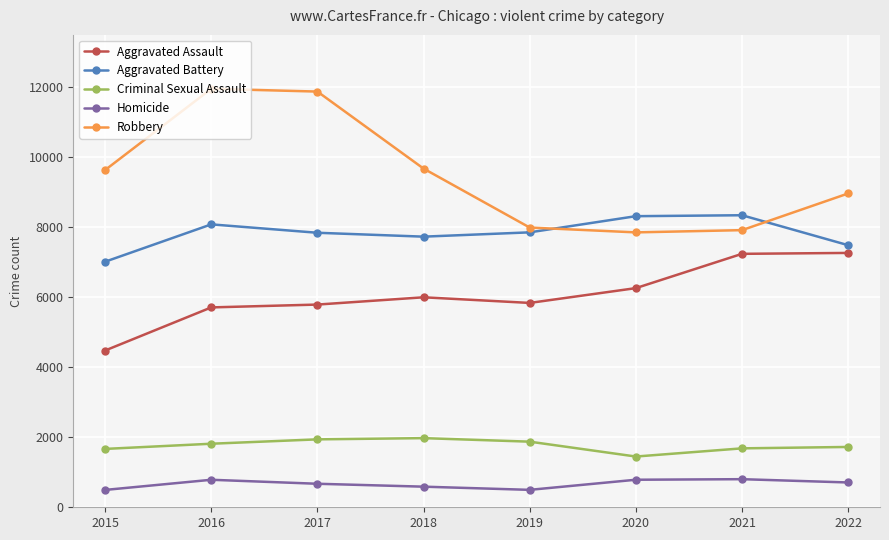

Read the Criminal Sexual Assault value at 2020.

1450